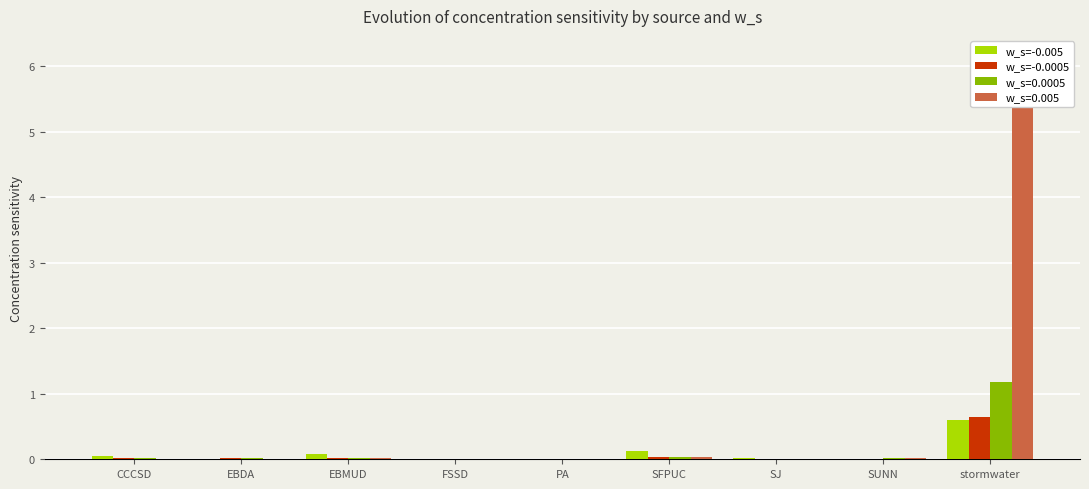

What is the spread (max minus min) of values at EBMUD?

0.1